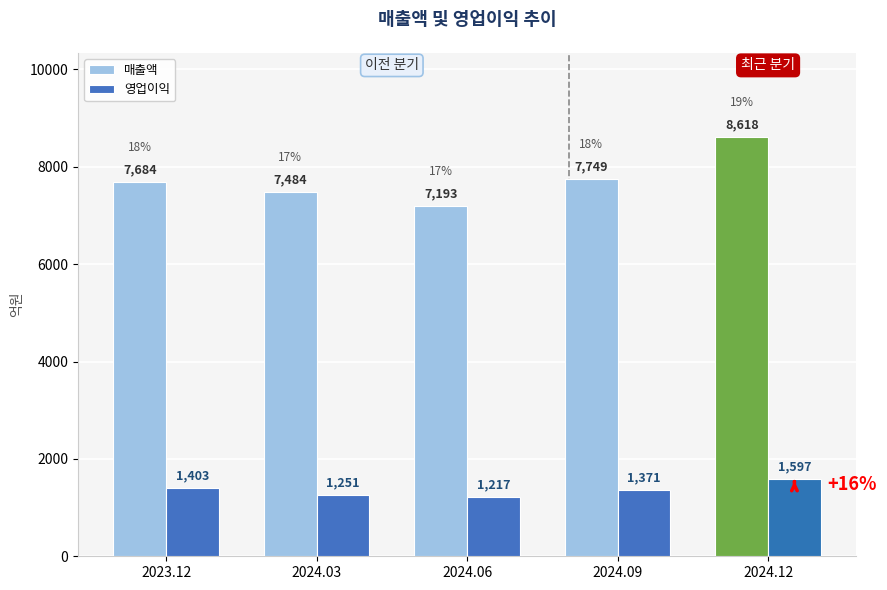

What is the label of the 3rd bar from the right?

2024.06